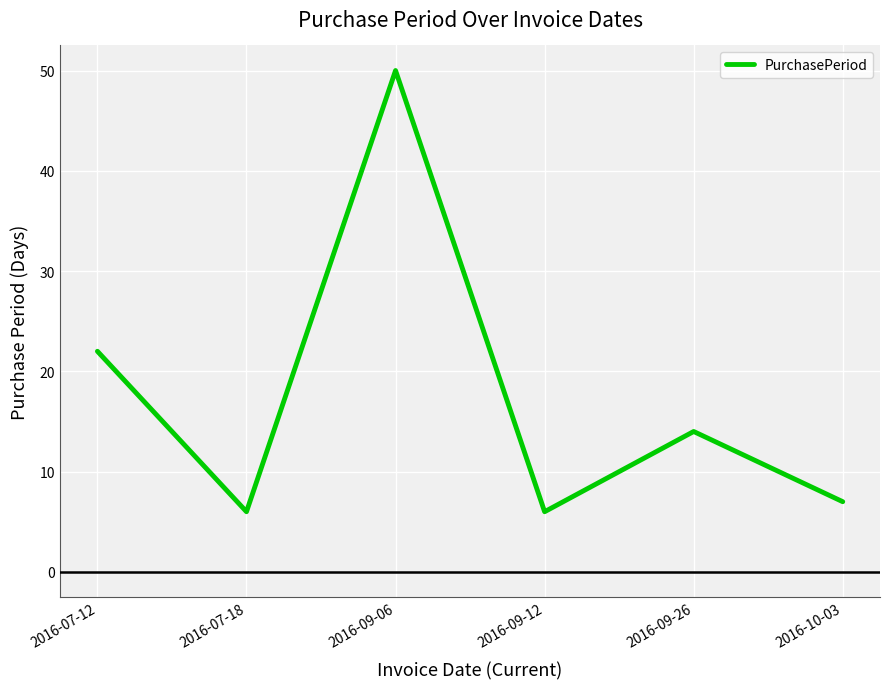

The value at 2016-09-06 is 66. True or false?

False